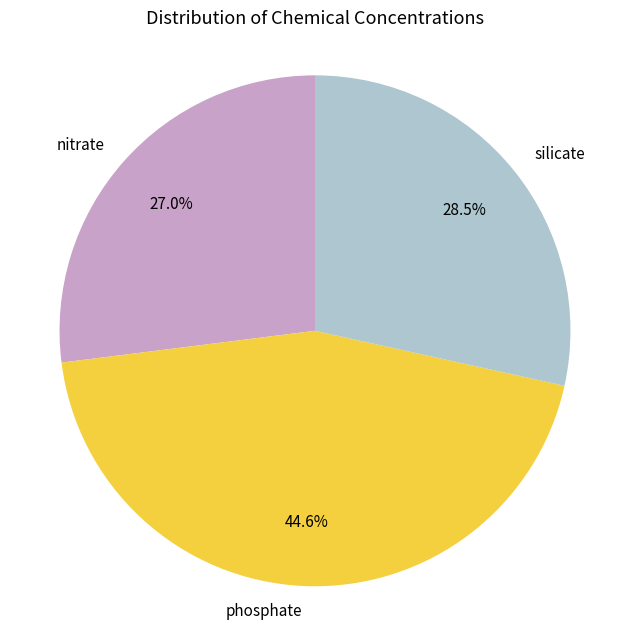

Which category has the smallest portion of the pie?

nitrate